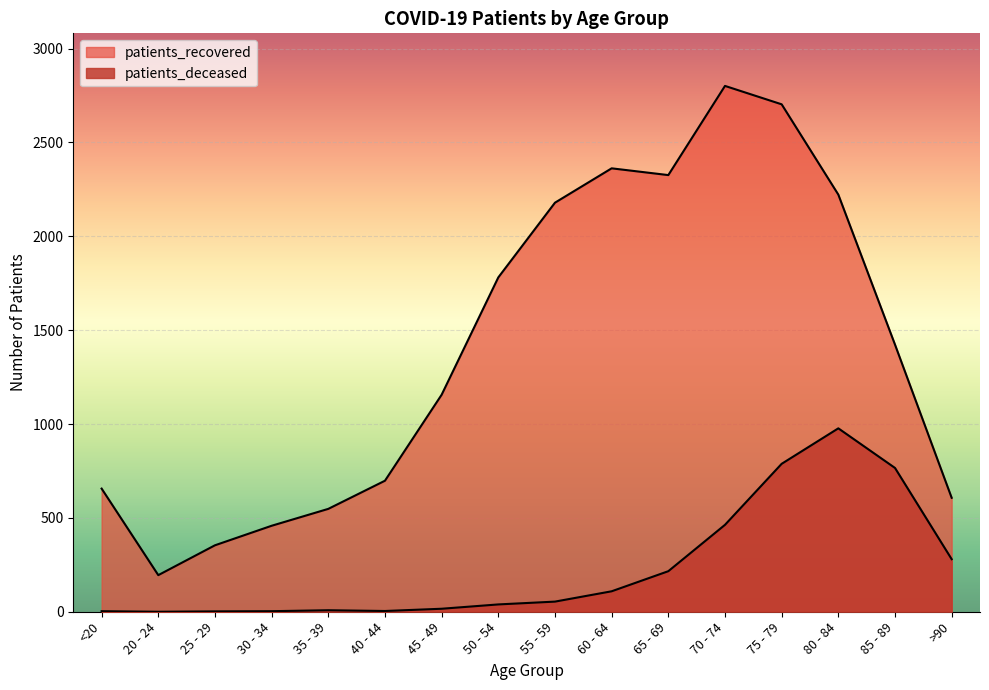

How many data points does each series have?

16